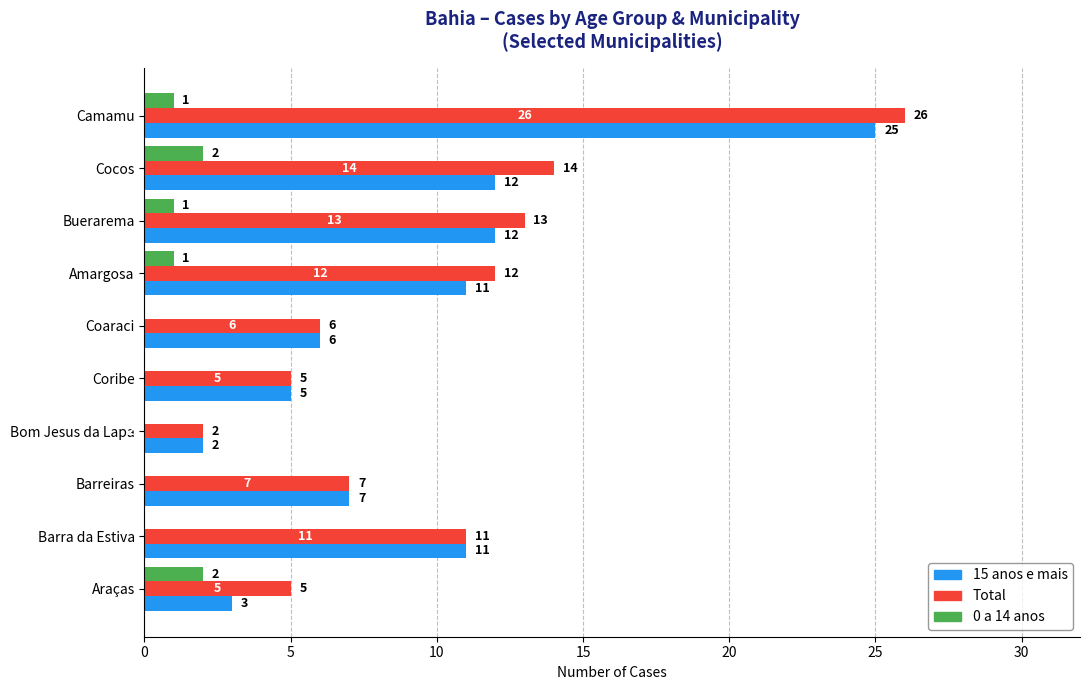

What is the sum of all 0 a 14 anos values?

7